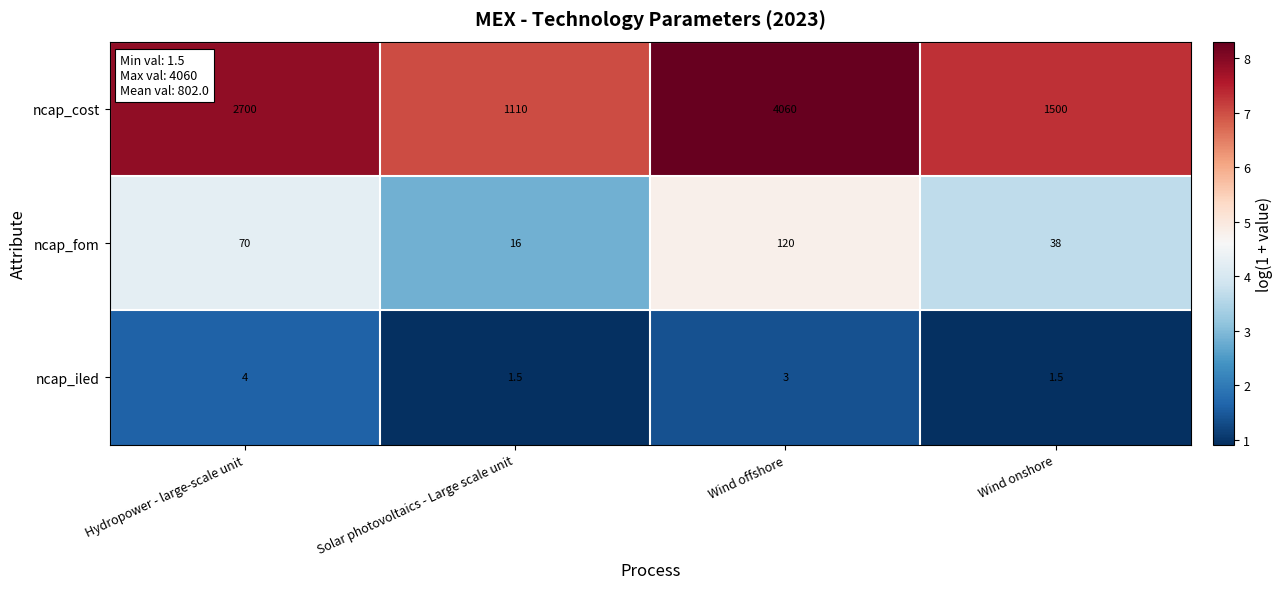

Which series has the largest range (max minus min)?

ncap_cost